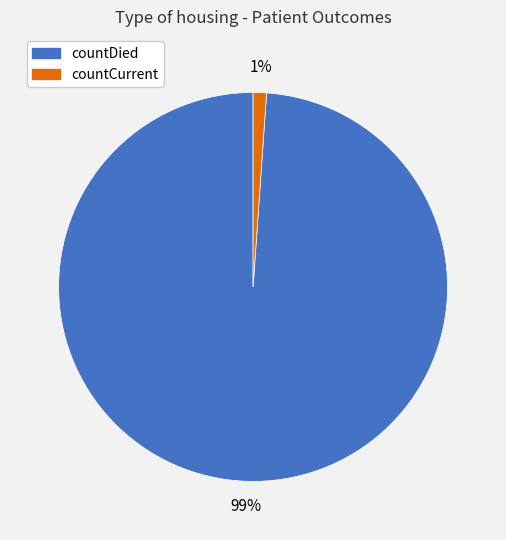

Between countCurrent and countDied, which is larger?

countDied